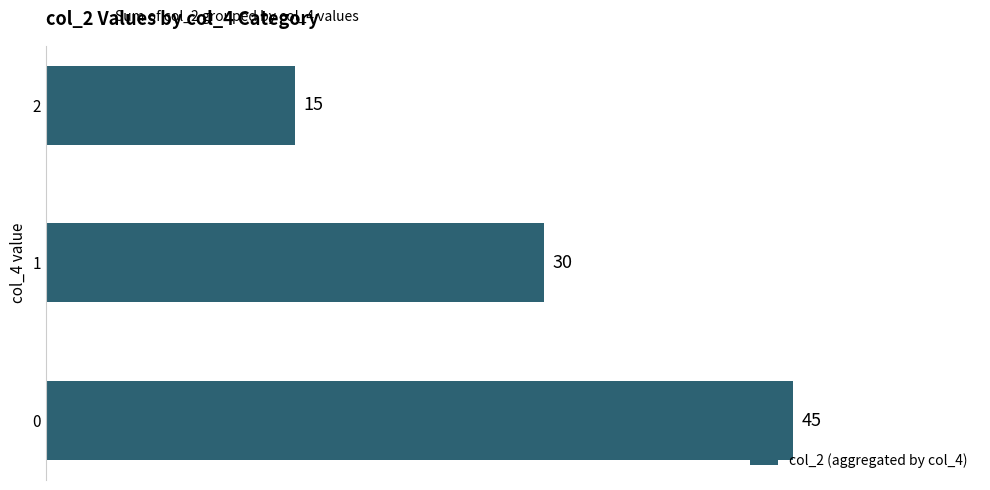

How many categories are shown in the chart?

3